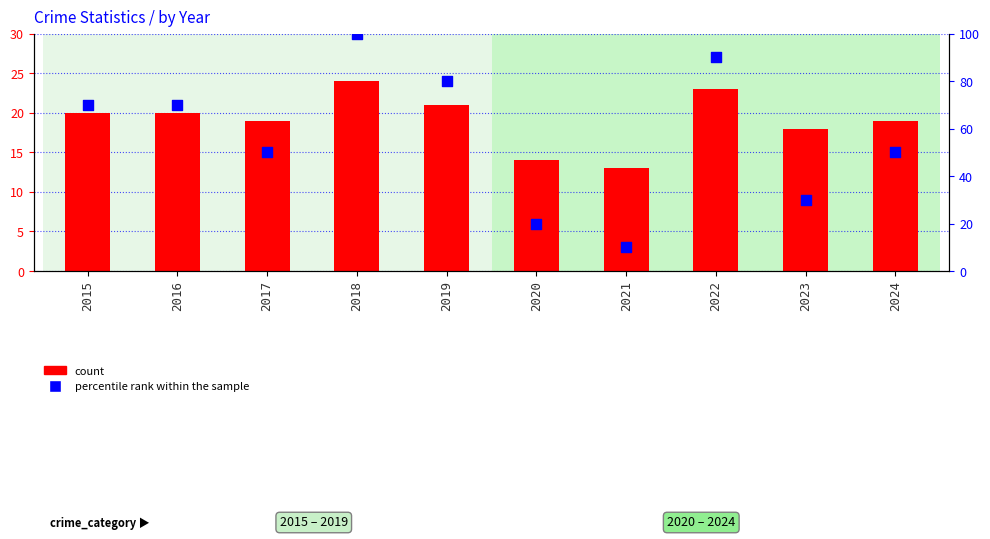

Which series reaches the minimum Y coordinate?

percentile rank within the sample